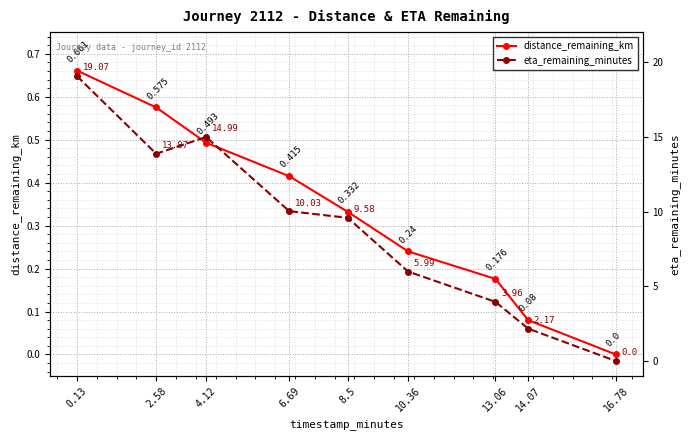

True or false: eta_remaining_minutes and distance_remaining_km intersect in this chart.

False